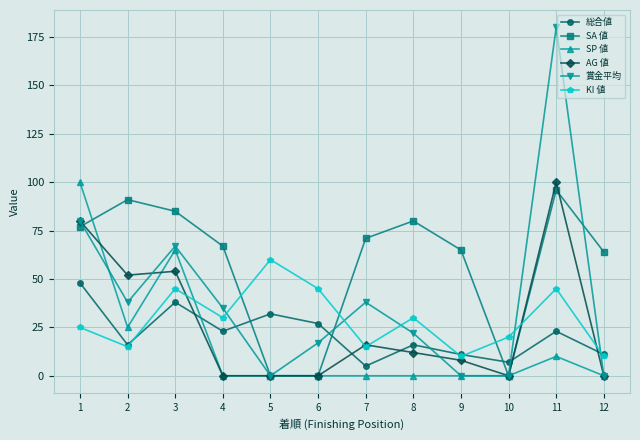

Which series has the widest spread of values?

賞金平均